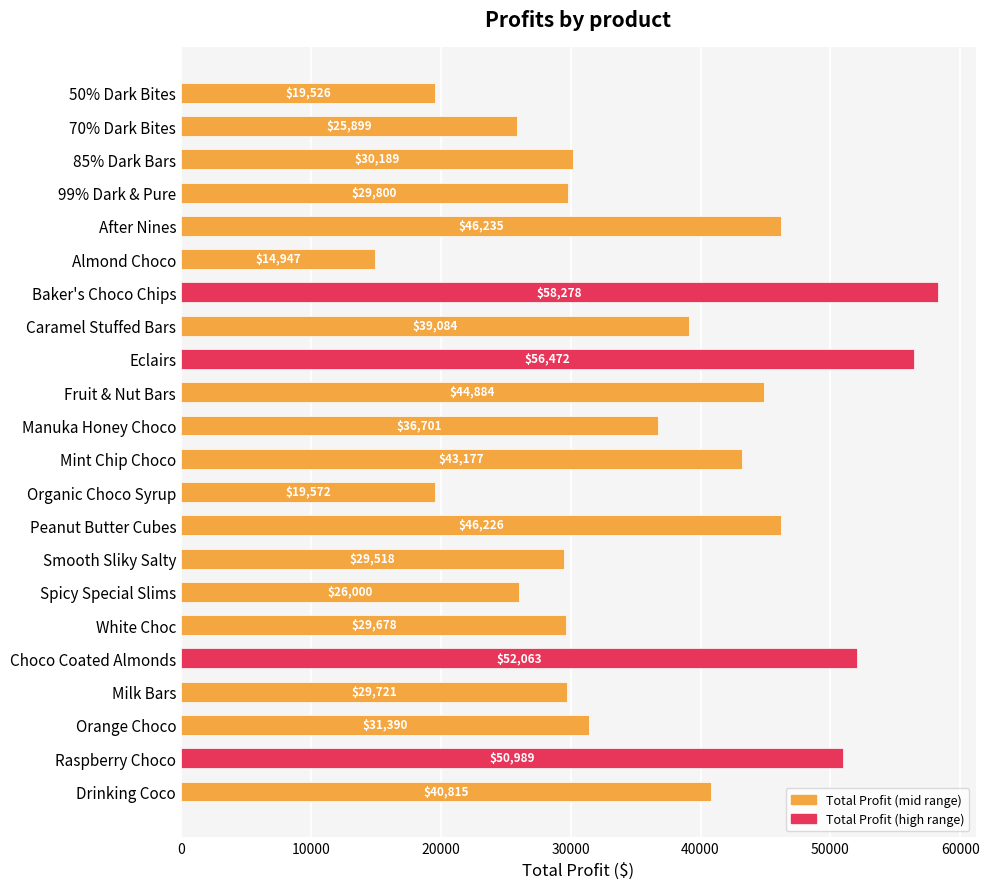

Which label corresponds to the smallest value in the chart?

Almond Choco